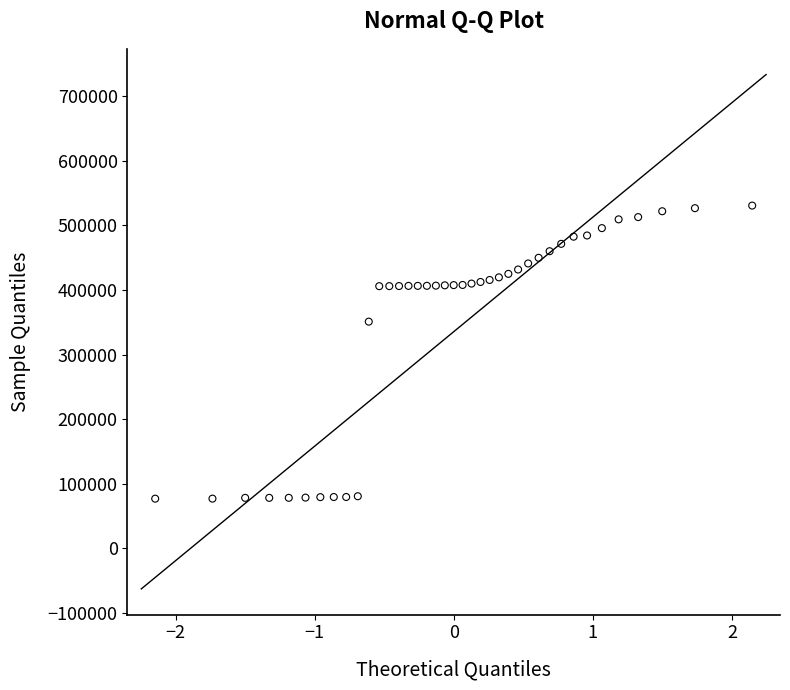

What is the range of Y values (max minus min)?

453780